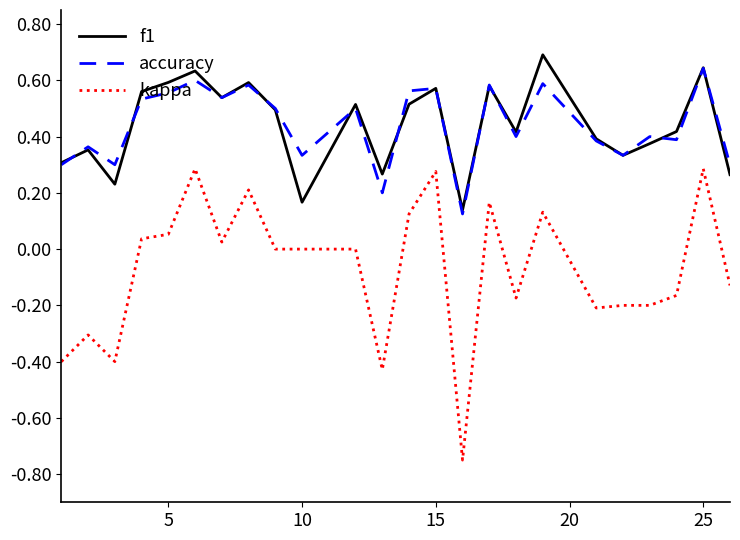

Is this an area chart (filled region under the line)?

No